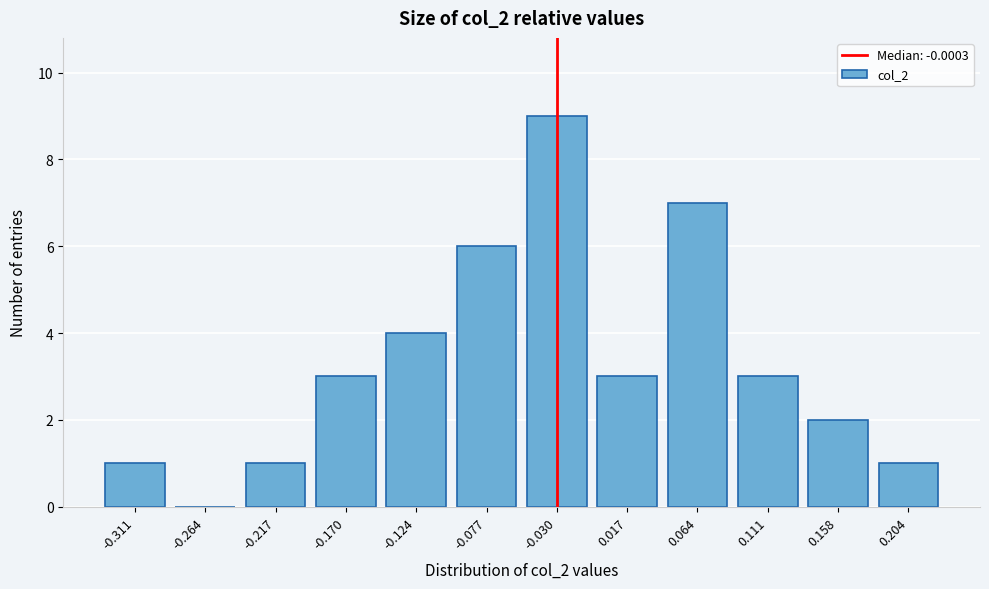

Reading left to right, what are all the values shown in this chart?

-0.311=1	-0.264=0	-0.217=1	-0.170=3	-0.124=4	-0.077=6	-0.030=9	0.017=3	0.064=7	0.111=3	0.158=2	0.204=1